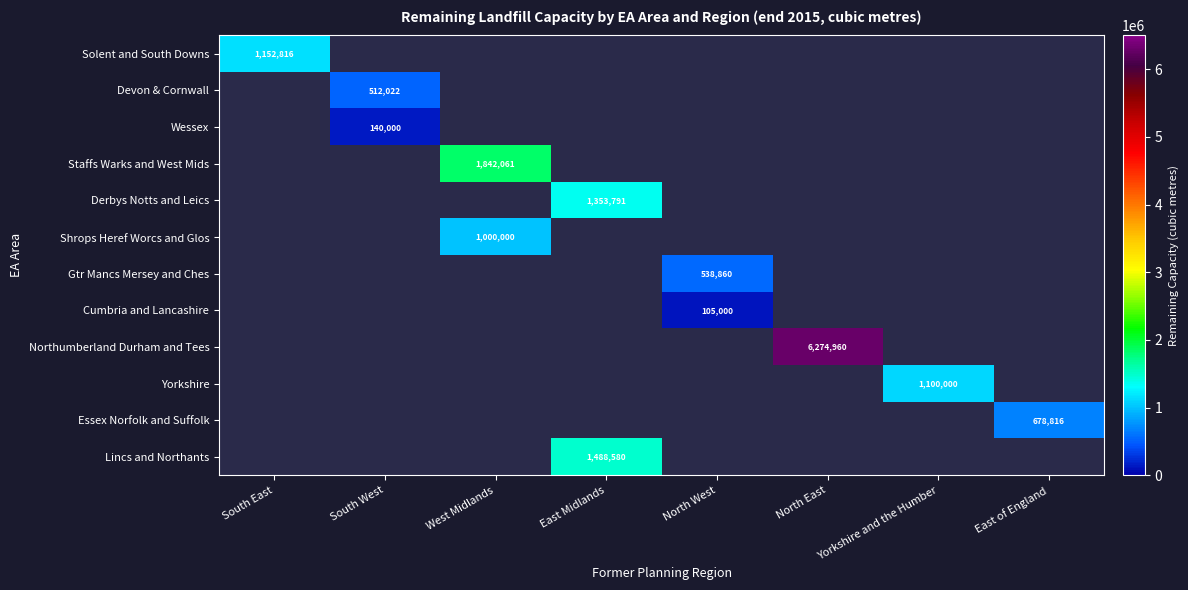

The value of Devon & Cornwall at South West is 224395. True or false?

False